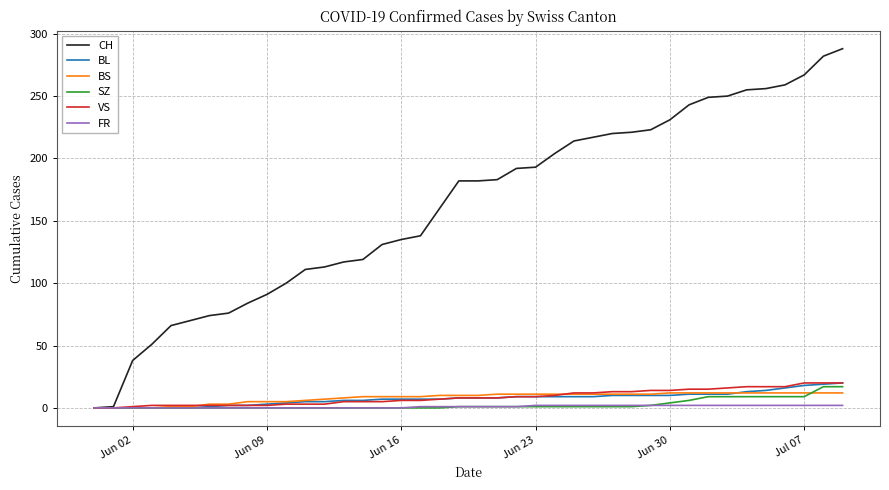

Which series has the largest total across all categories?

CH